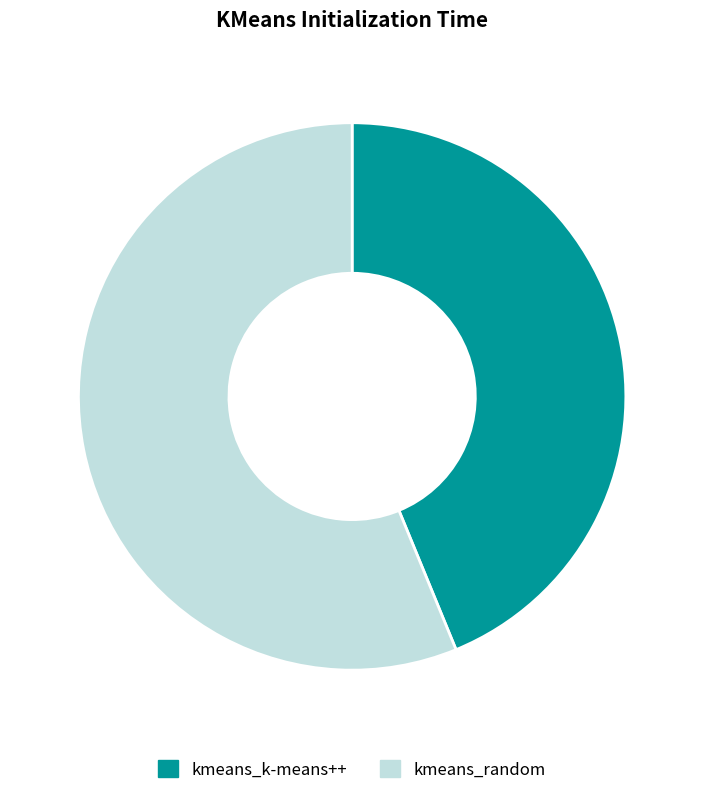

To the nearest percent, what is the difference between the kmeans_k-means++ and kmeans_random slice percentages?

12%